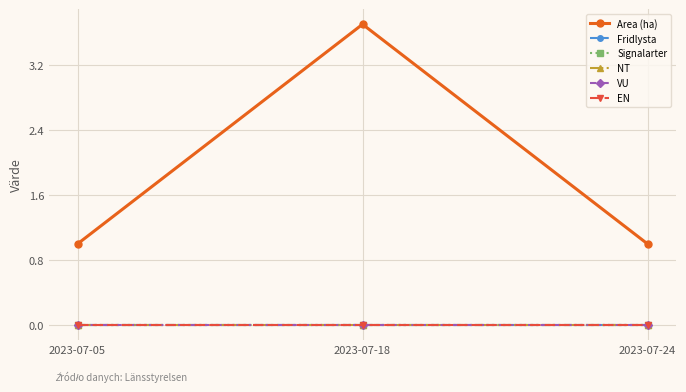

Which series changed the most between 2023-07-18 and 2023-07-24?

Area (ha)